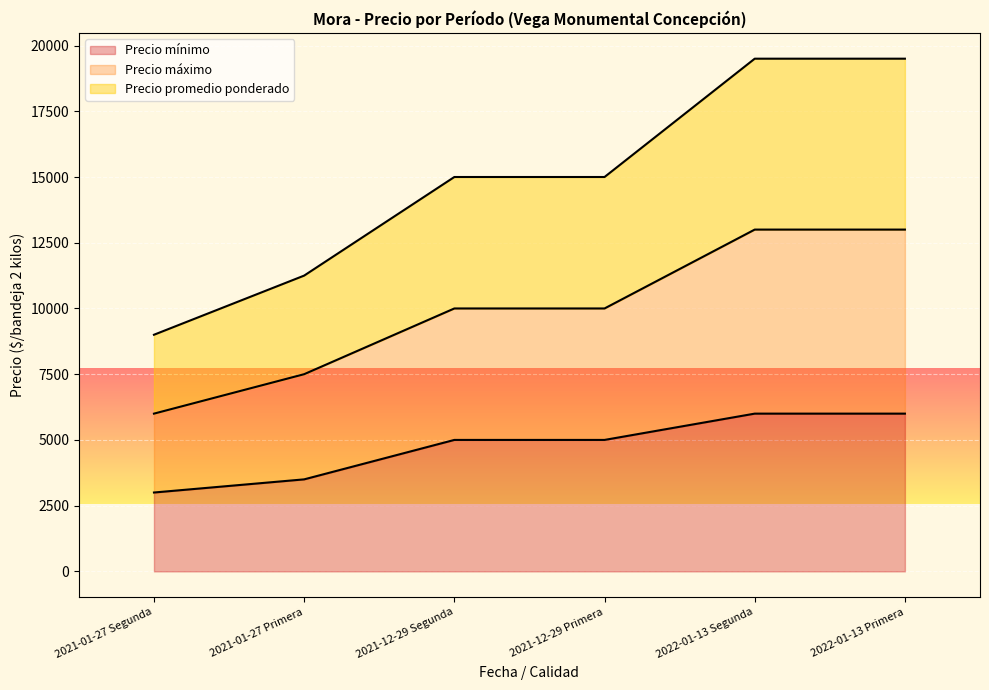

True or false: Precio mínimo has more than 2 interior local peaks.

False